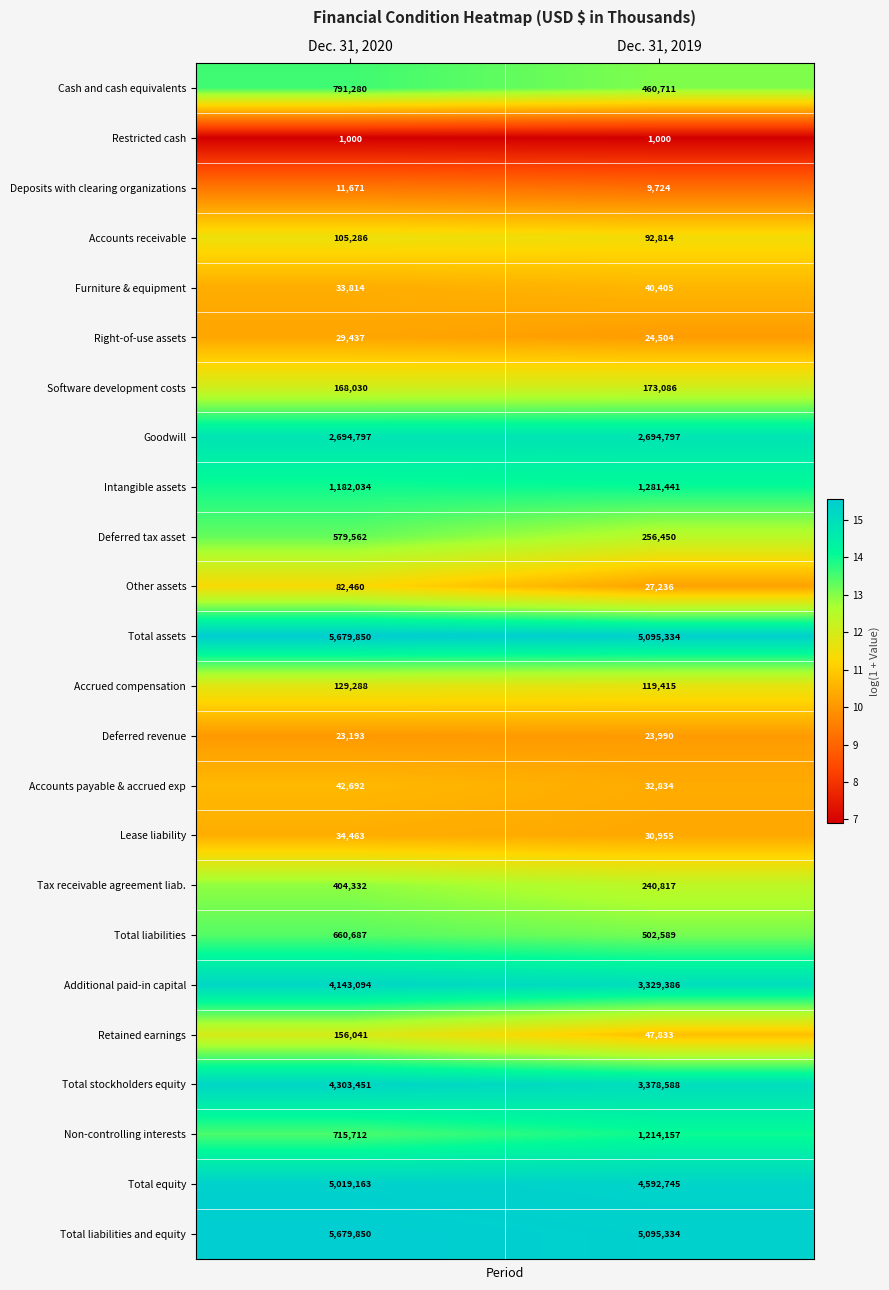

What is the difference between the Deferred tax asset values at Dec. 31, 2019 and Dec. 31, 2020?

323112